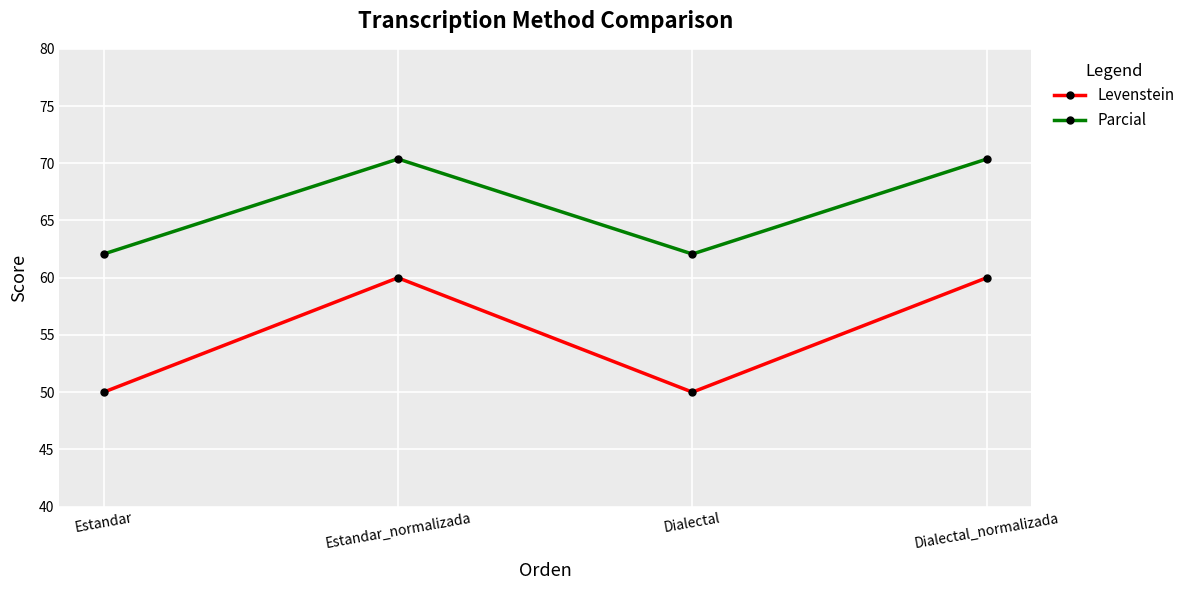

What is the highest value of the Levenstein series?

60.0